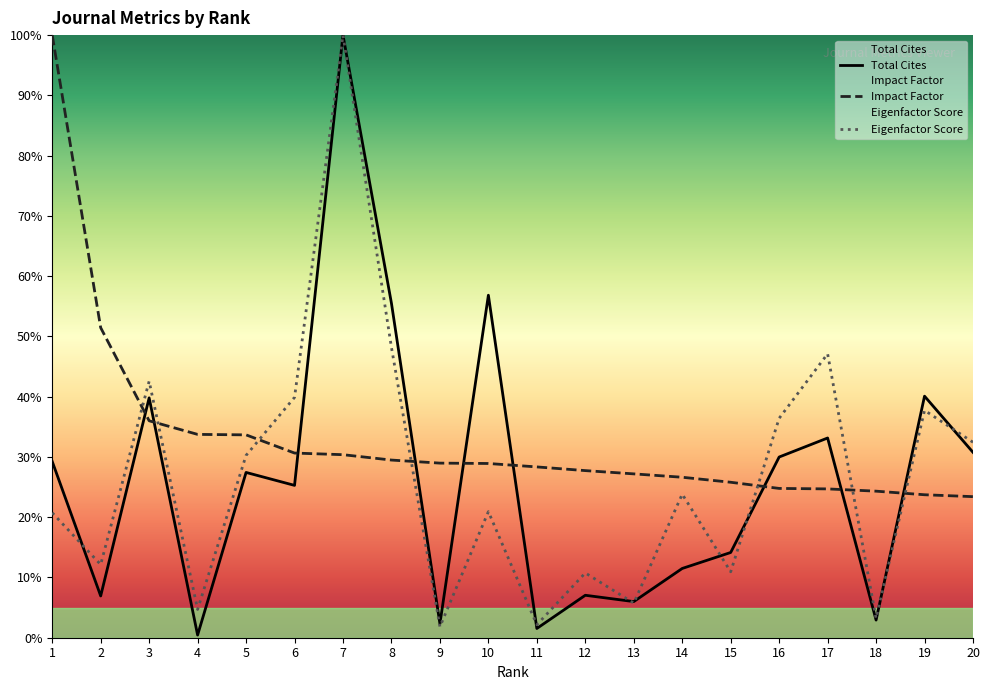

How many interior local valleys does the Total Cites series have?

7